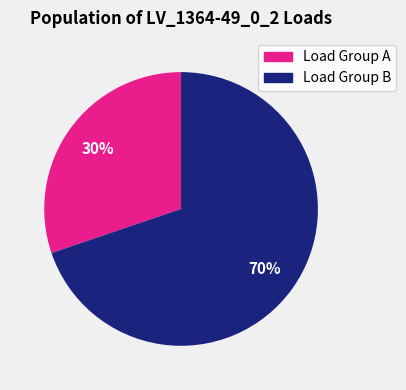

To the nearest percent, what is the difference between the largest and smallest slice percentages?

40%